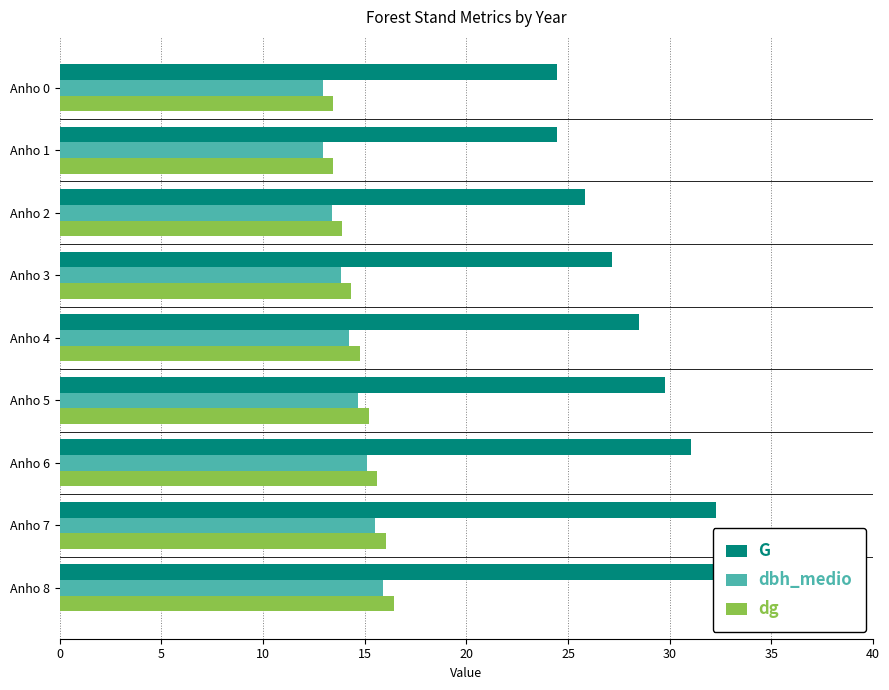

What are all the series names shown in the legend?

G, dbh_medio, dg